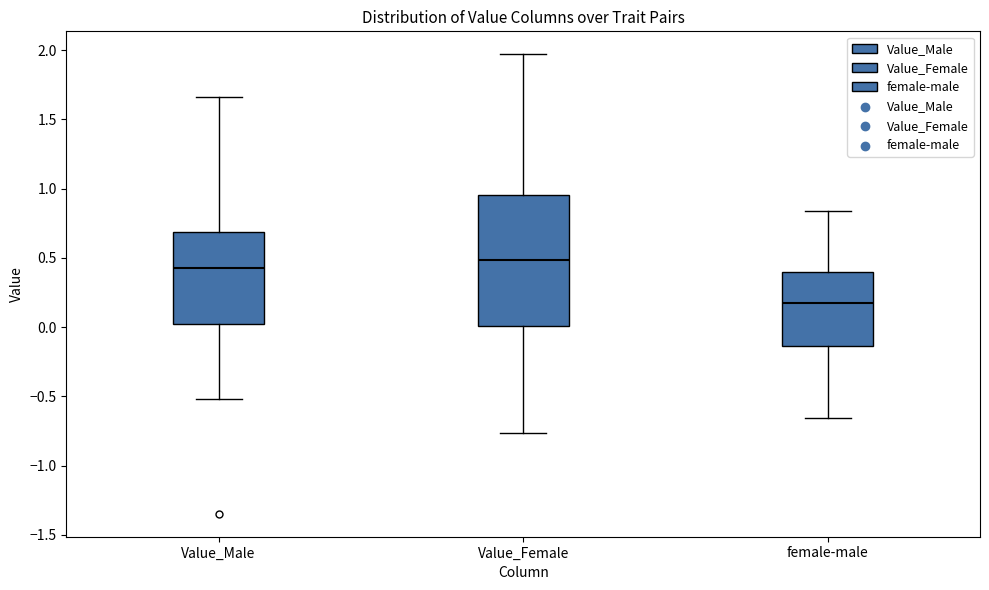

Reading left to right, read every box against the y-axis: the position of its median line, the range the box covers, and the ends of its whiskers. The values are not printed on the chart, so give them approximately, as read against the axis.

Value_Male: median 0.45, box 0.00 to 0.70, whiskers -0.50 to 1.65
Value_Female: median 0.50, box 0.00 to 0.95, whiskers -0.75 to 1.95
female-male: median 0.15, box -0.15 to 0.40, whiskers -0.65 to 0.85